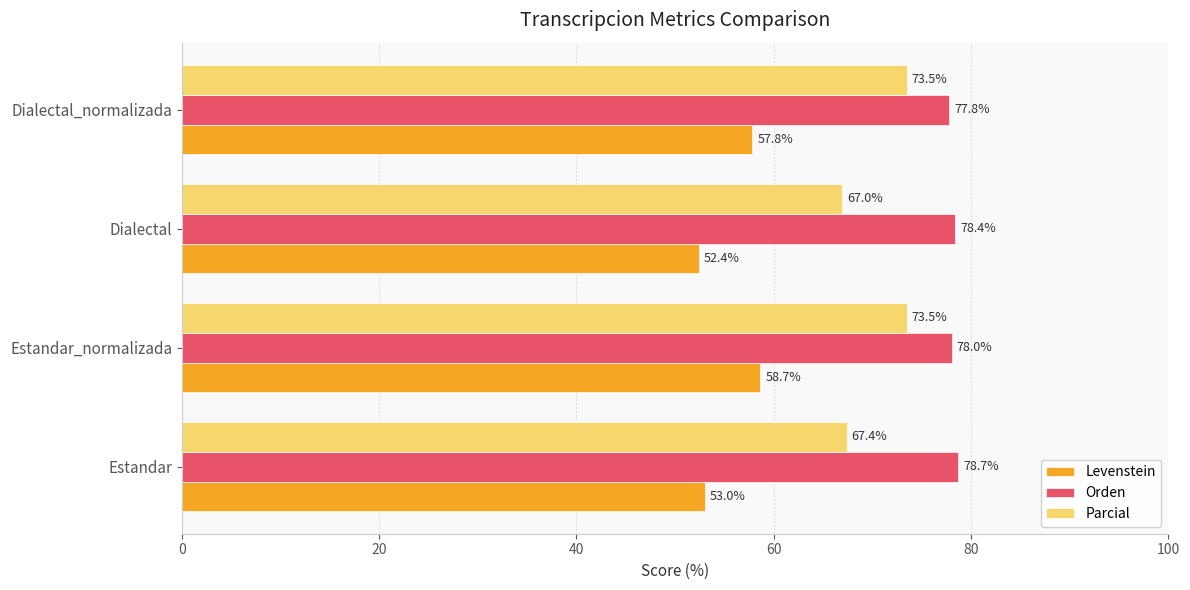

What is the total value across all series at Estandar_normalizada?

210.2